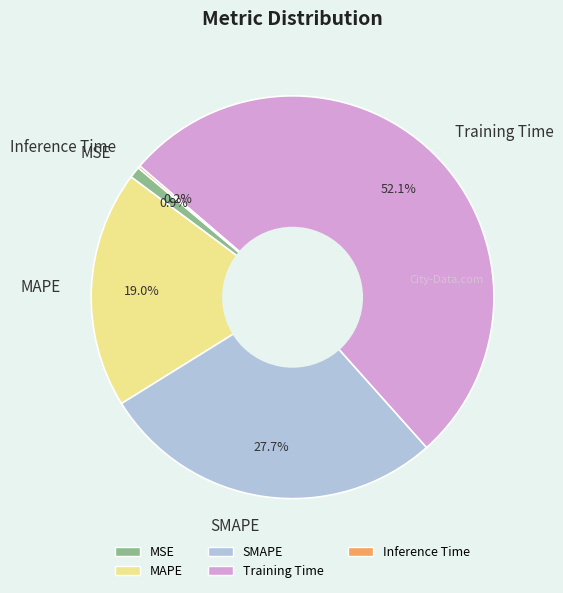

Between SMAPE and Training Time, which is larger?

Training Time